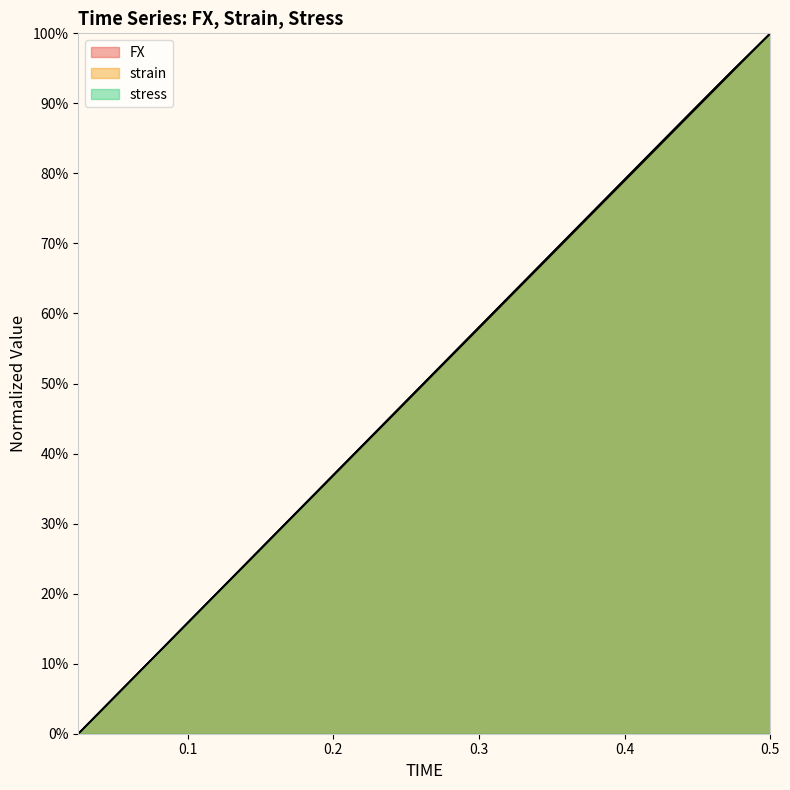

What is the difference between the second highest and minimum values in the strain series?

94.7